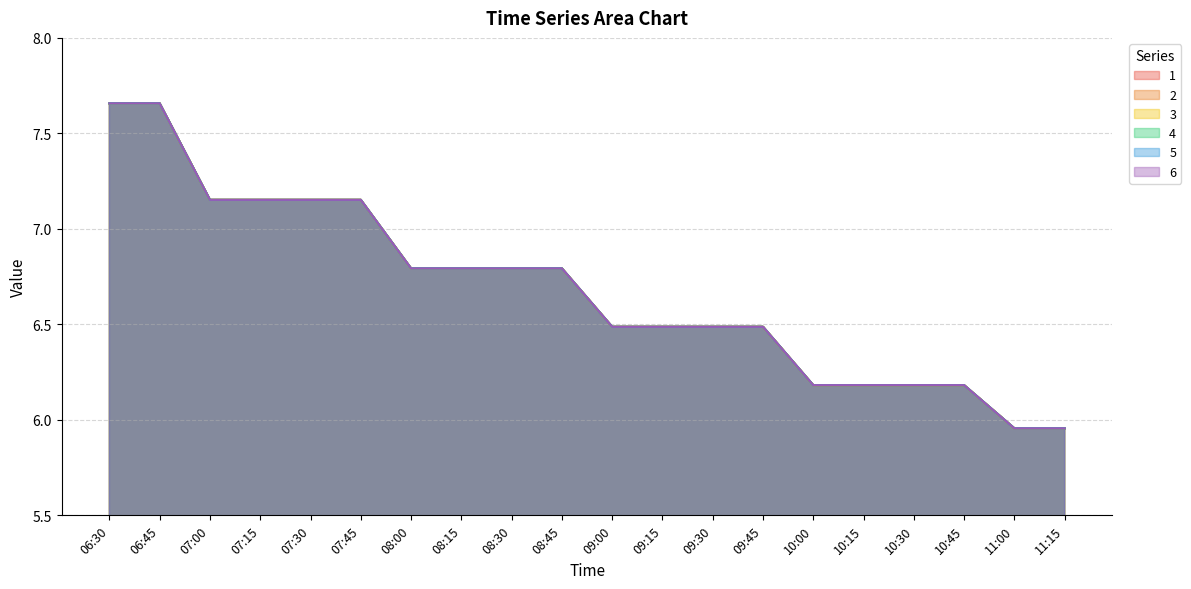

Which series changed the most between 07:00 and 08:30?

1